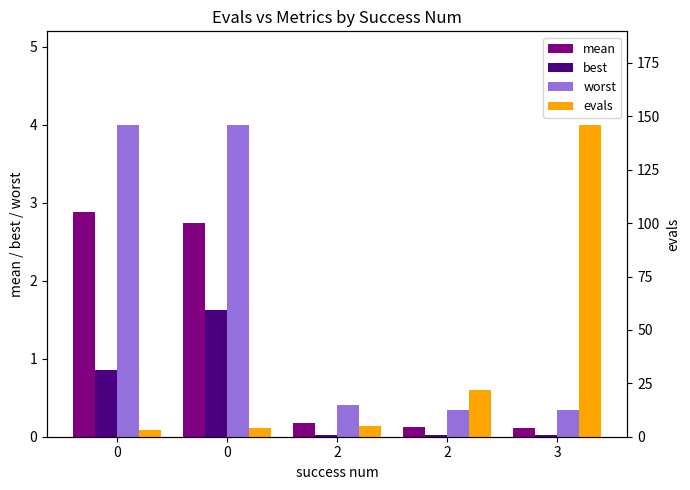

Reading left to right, transcribe all the data shown in this chart.

mean: 0=2.9	0=2.7	2=0.2	2=0.1	3=0.1
best: 0=0.9	0=1.6	2=0.0	2=0.0	3=0.0
worst: 0=4.0	0=4.0	2=0.4	2=0.3	3=0.3
evals: 0=3.0	0=4.0	2=5.0	2=22.0	3=146.0